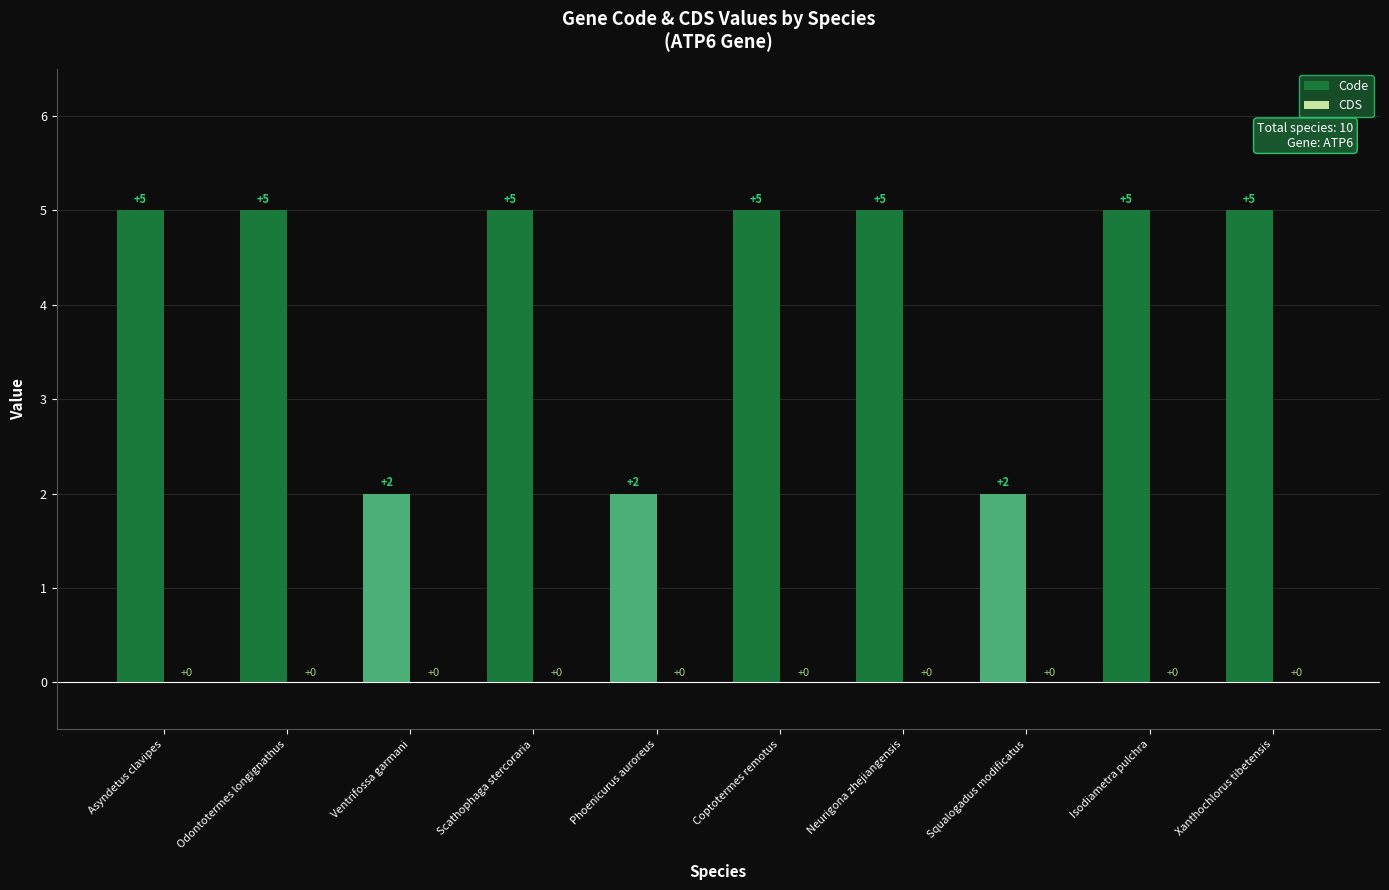

How many values are between 2 and 5?

10